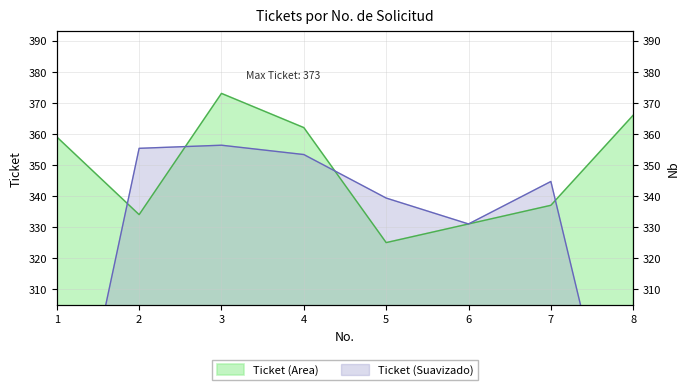

Where is the data nearest to the value 349?

1